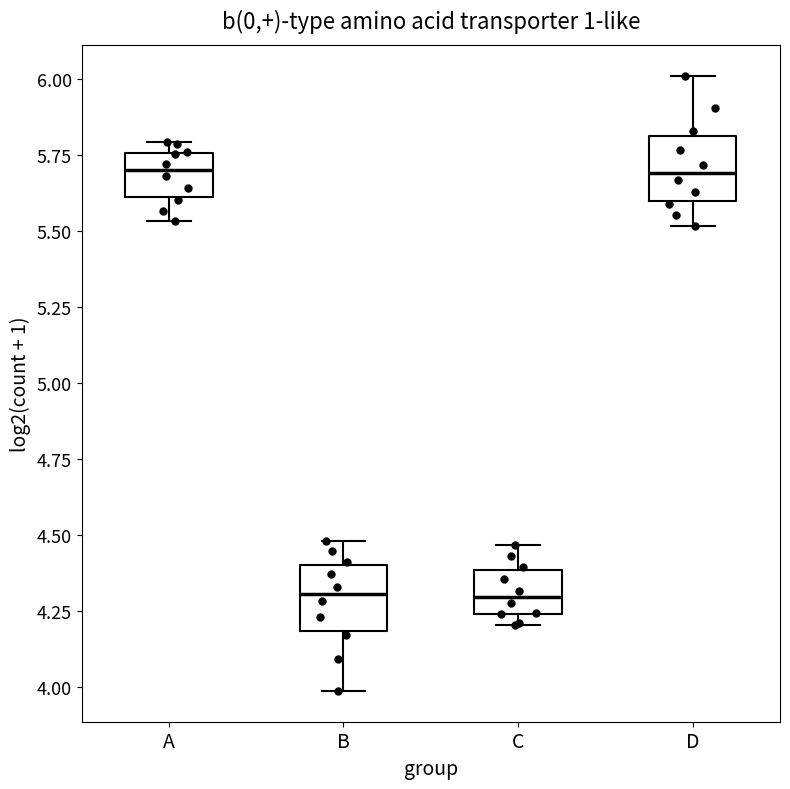

Reading left to right, read every box against the y-axis: the position of its median line, the range the box covers, and the ends of its whiskers. The values are not printed on the chart, so give them approximately, as read against the axis.

A: median 5.70, box 5.60 to 5.75, whiskers 5.55 to 5.80
B: median 4.30, box 4.20 to 4.40, whiskers 4.00 to 4.50
C: median 4.30, box 4.25 to 4.40, whiskers 4.20 to 4.45
D: median 5.70, box 5.60 to 5.80, whiskers 5.50 to 6.00